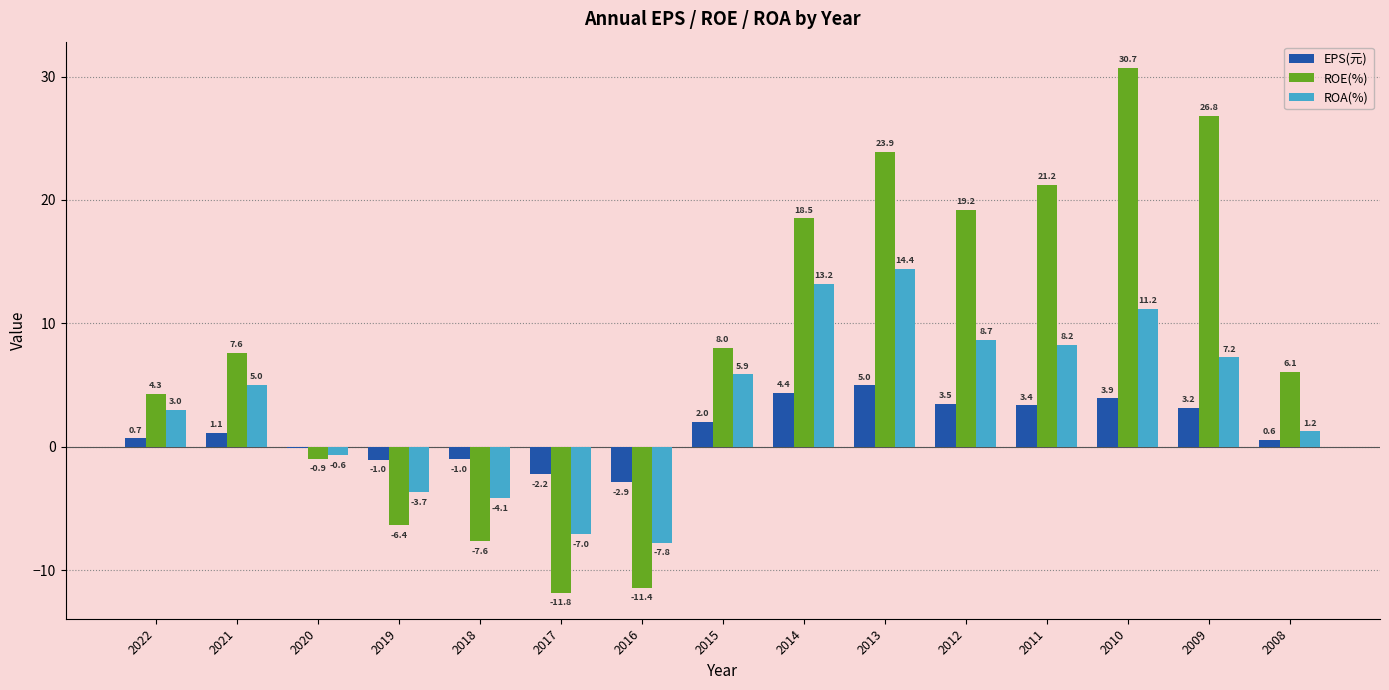

True or false: ROA(%) has a value of -6.0 at 2019.

False